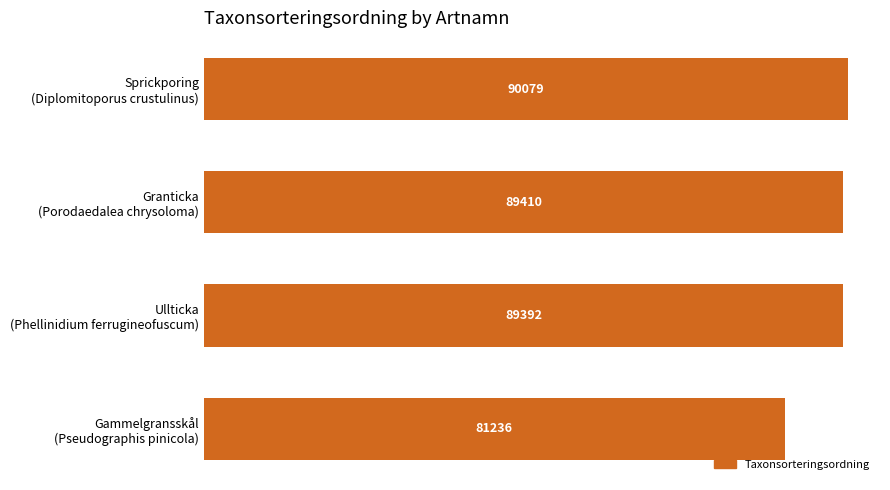

Reading top to bottom, list all the values displayed in this chart.

90079	89410	89392	81236